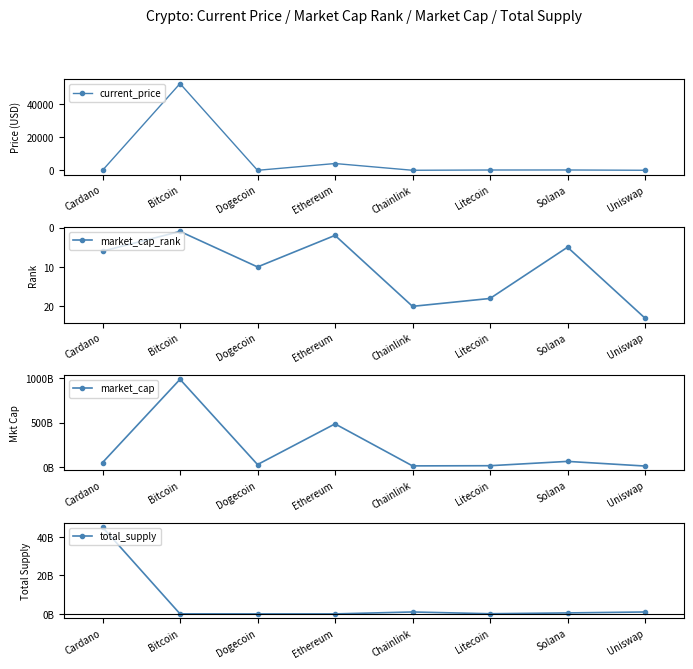

The total_supply series shows 21000000.0 at Bitcoin. True or false?

True